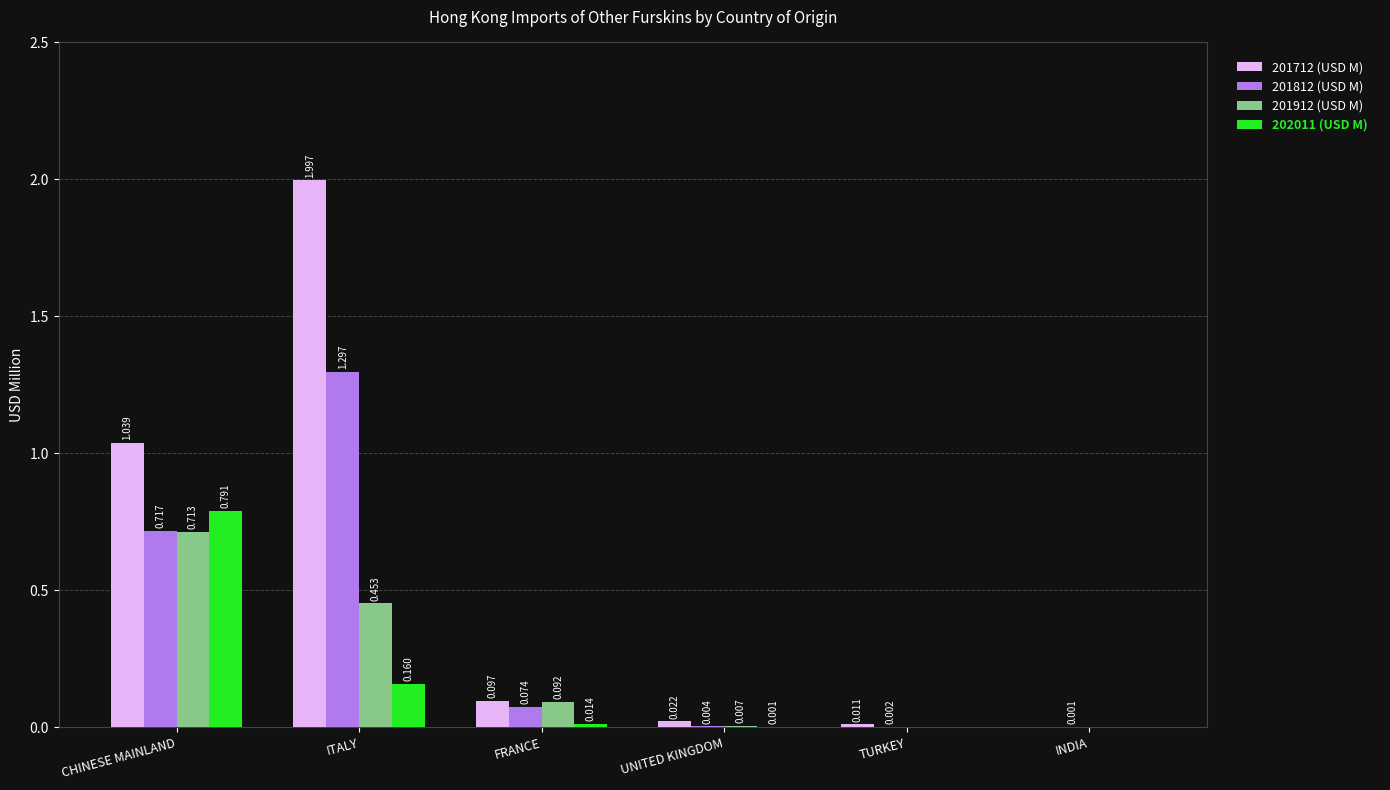

Is it true that 201812 (USD M) equals 1.2 at CHINESE MAINLAND?

False